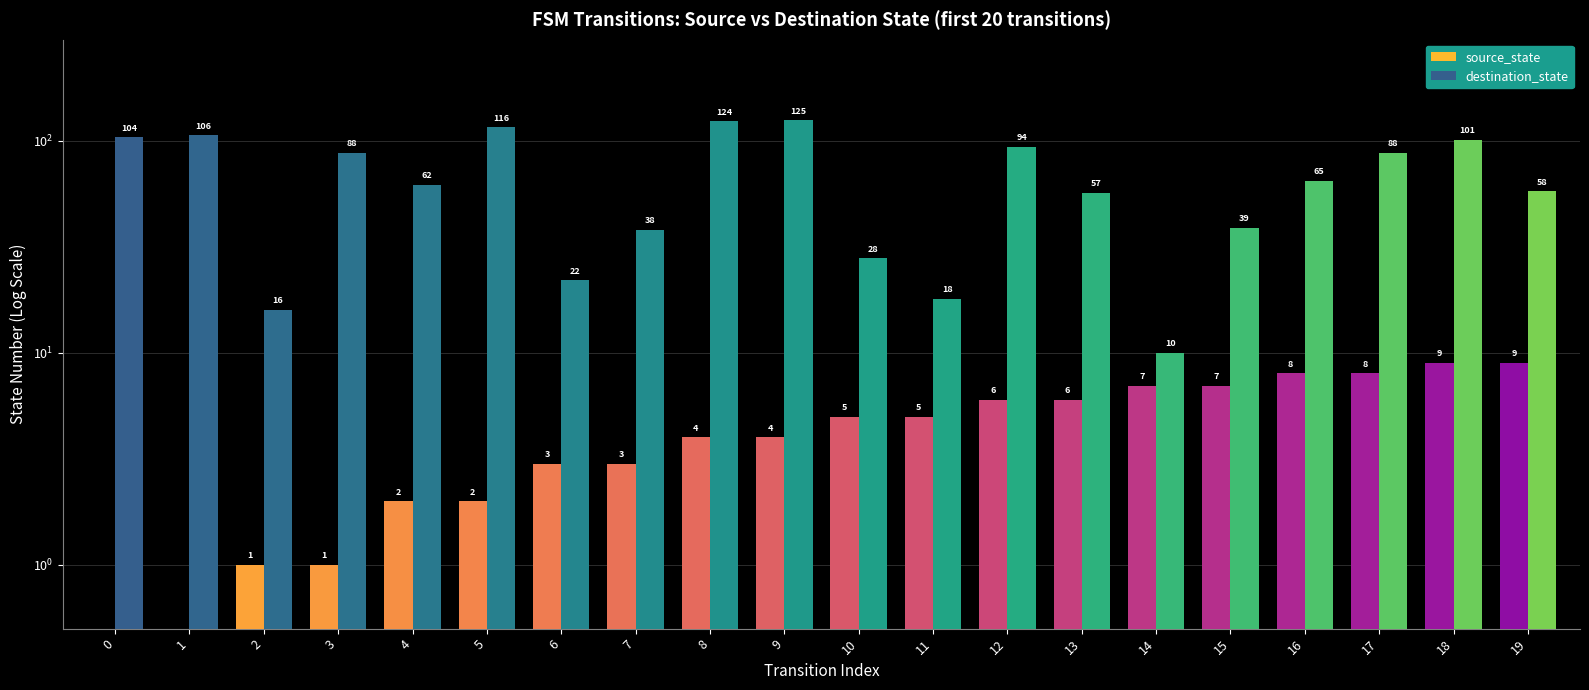

The source_state series shows 4 at 19. True or false?

False